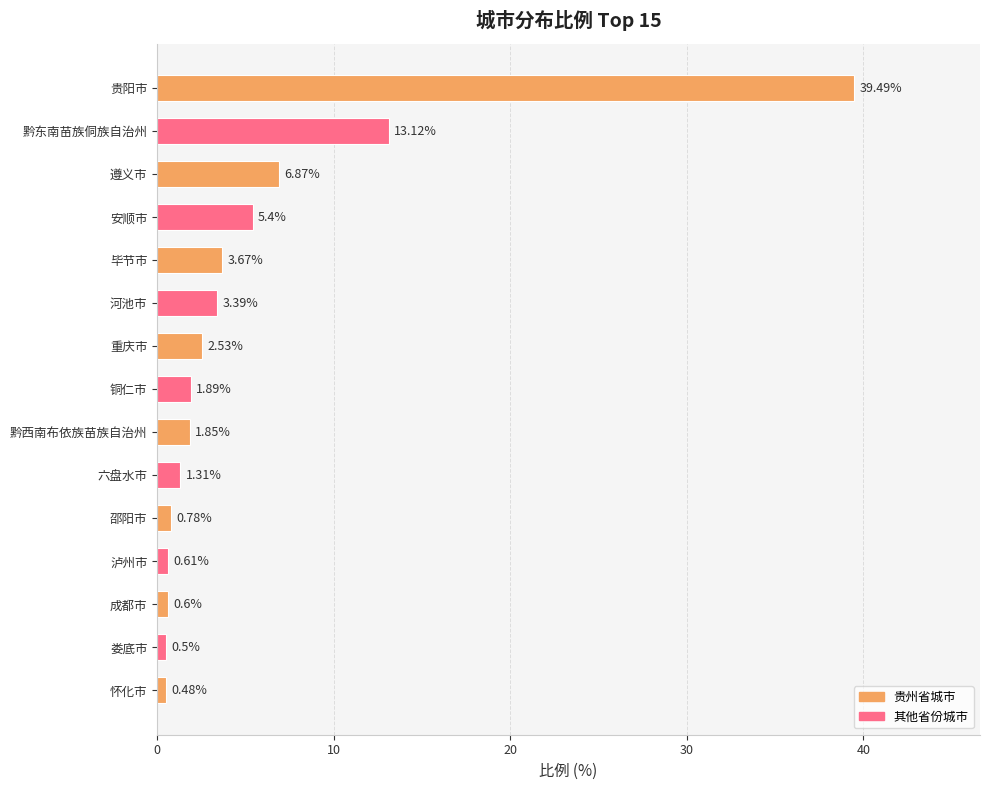

What is the difference between the maximum and minimum values?

39.0